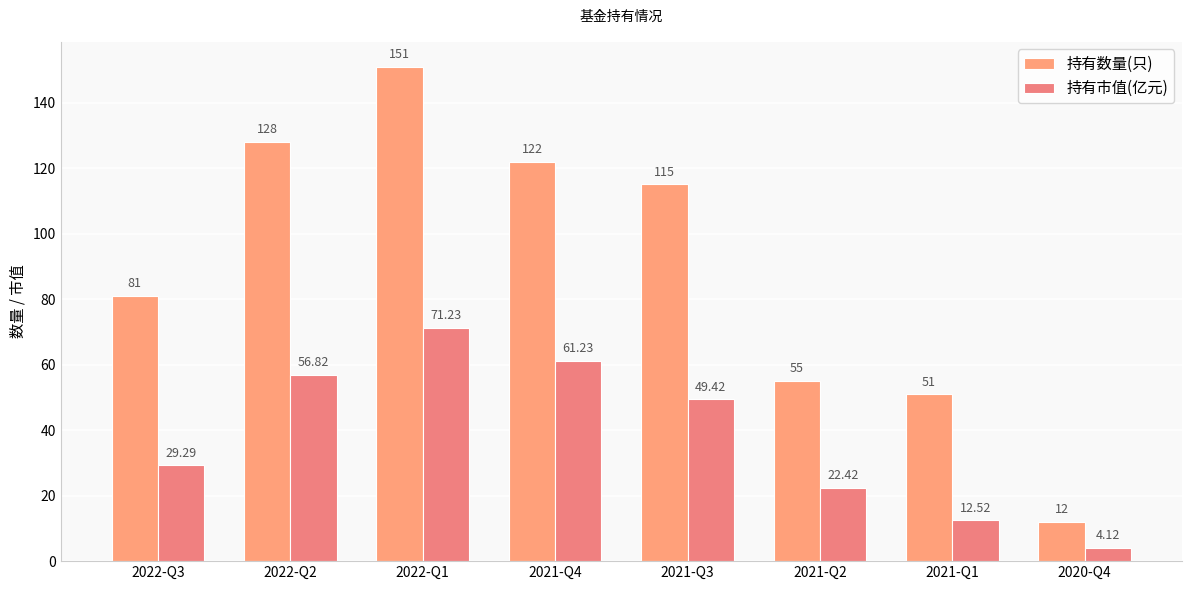

Which category has the highest value in the 持有市值(亿元) series?

2022-Q1